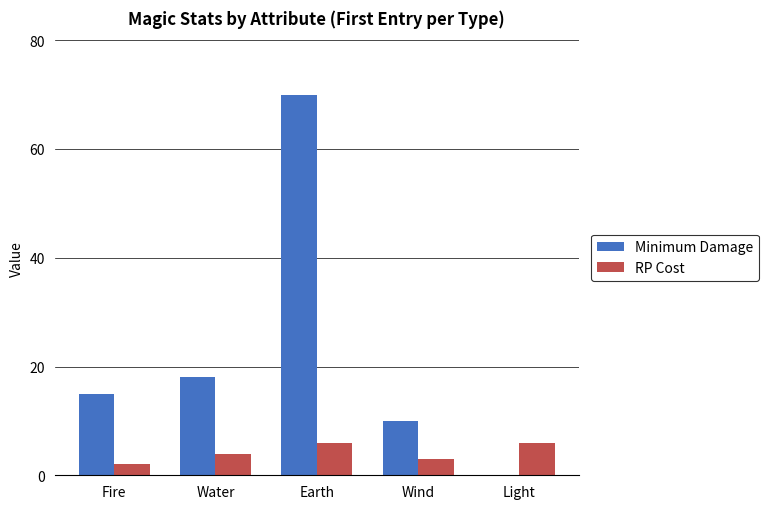

Between Wind and Light, which series saw the biggest shift?

Minimum Damage